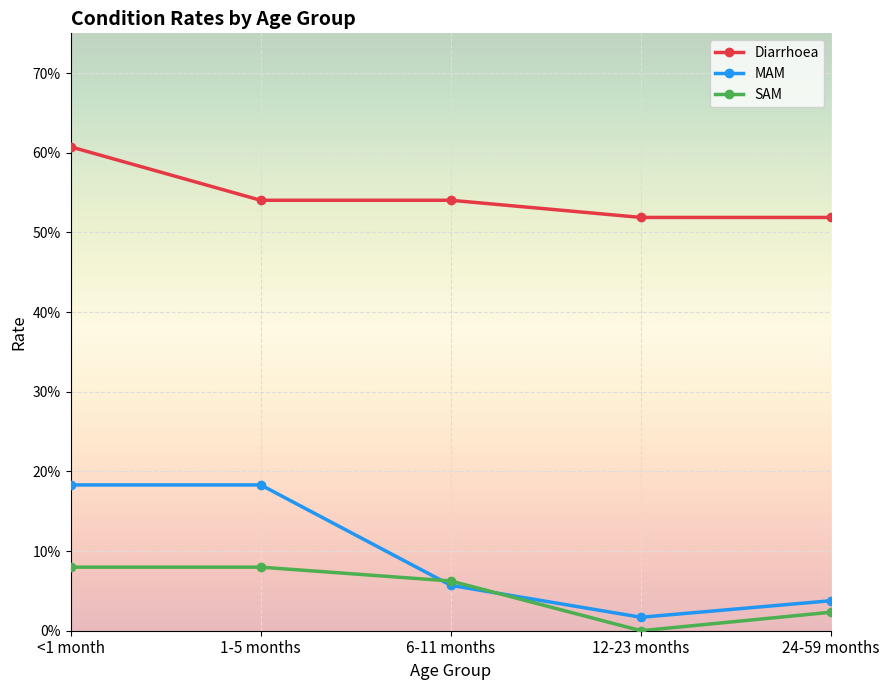

How many interior local valleys does the MAM series have?

1